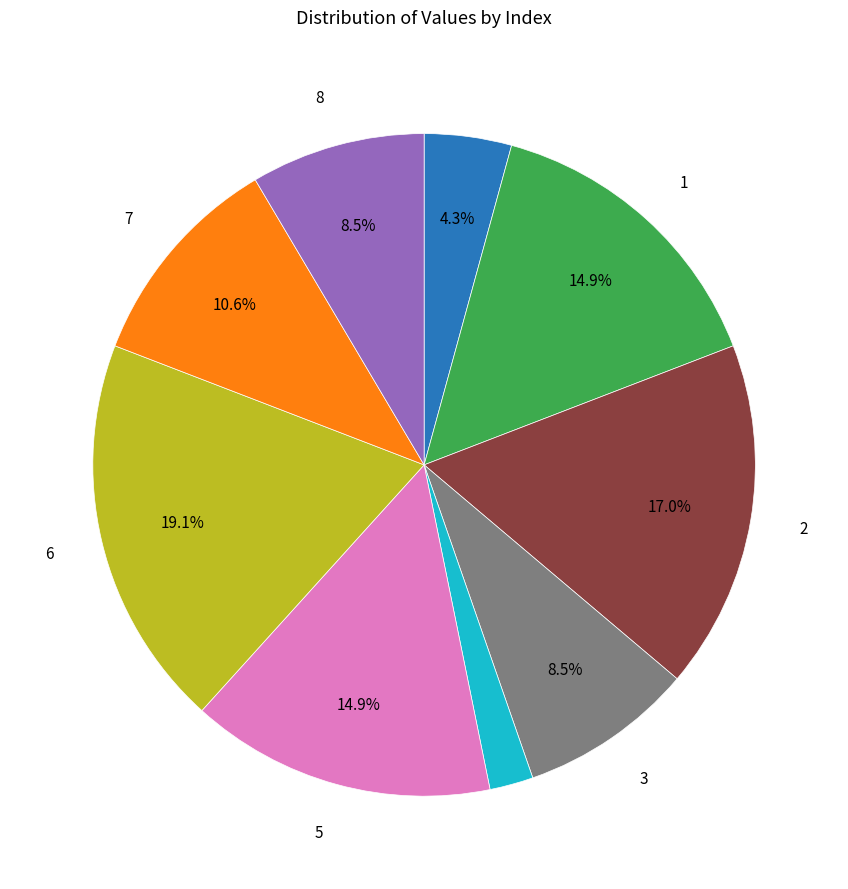

Does any single category account for the majority?

No